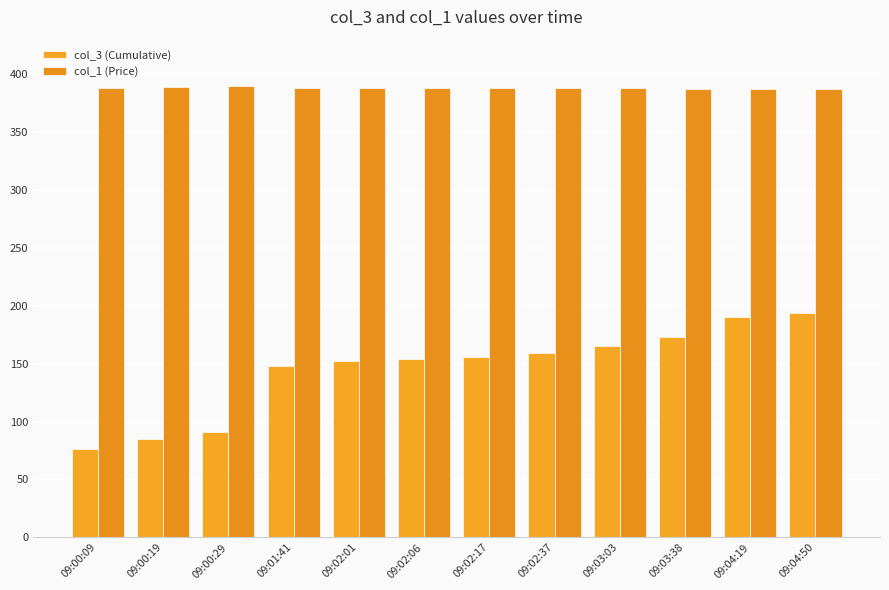

List the series in order of their overall mean, highest first.

col_1 (Price), col_3 (Cumulative)